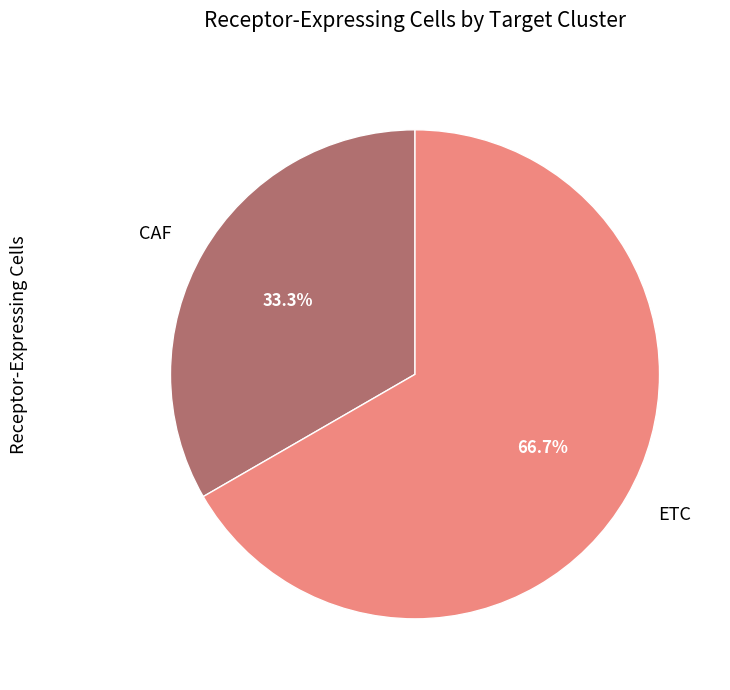

Combined, what portion of the pie is CAF and ETC?

100.0%